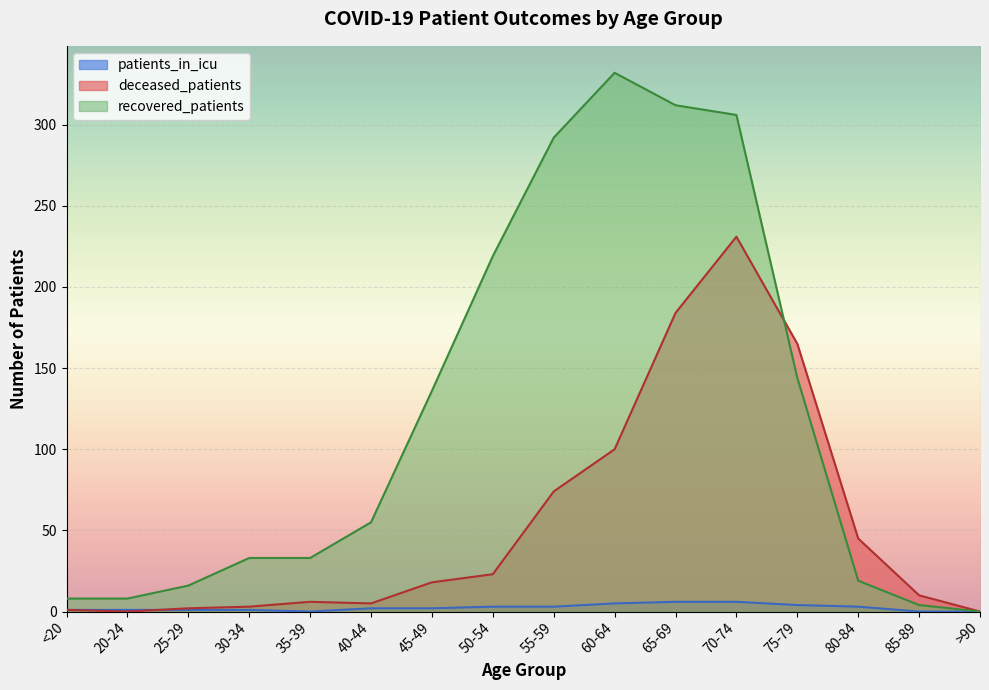

Which series has the largest range (max minus min)?

recovered_patients